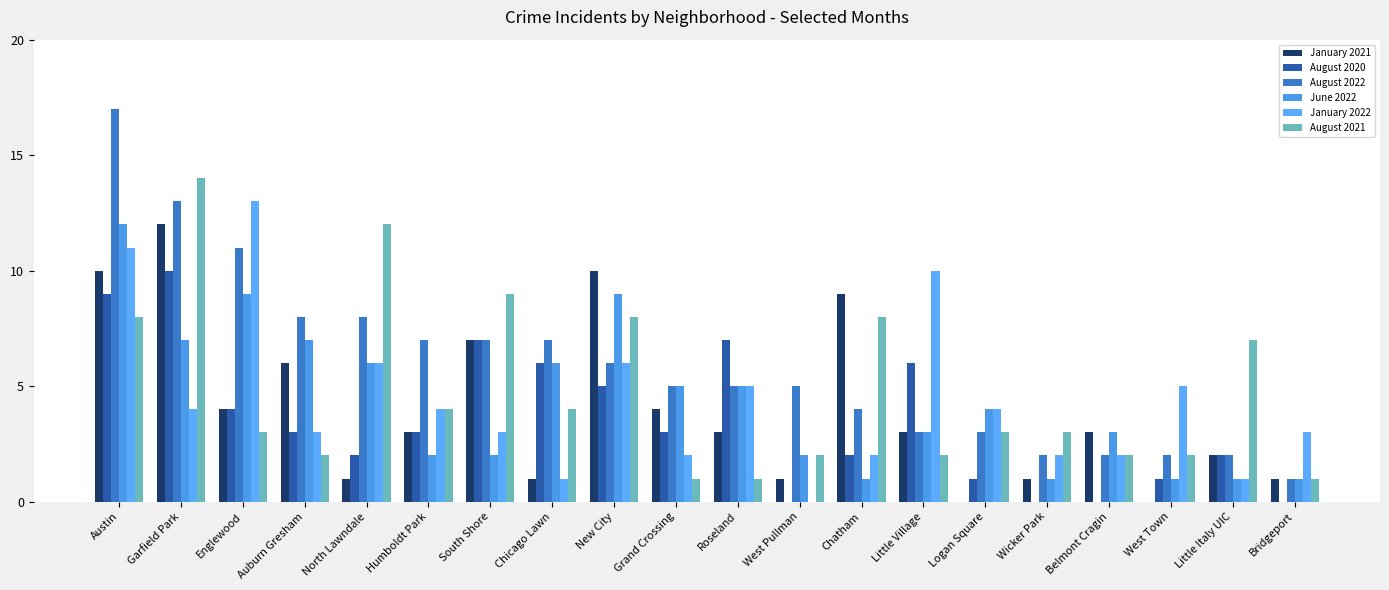

How many positive values does the January 2022 series have?

19